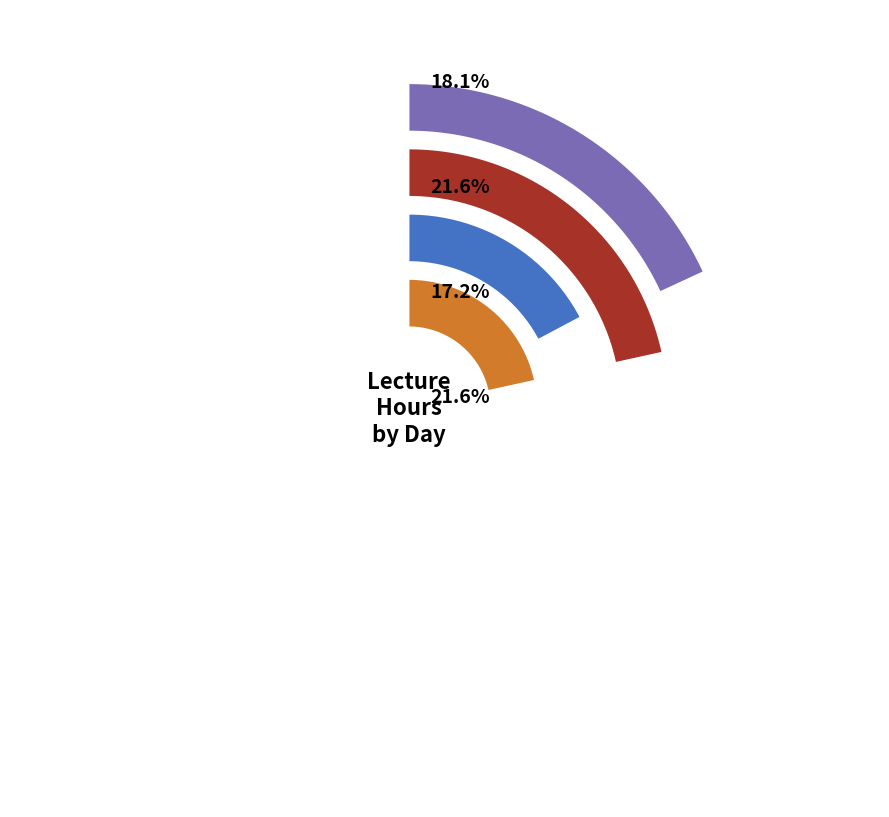

Combined, do Monday and Saturday account for over 50%?

No